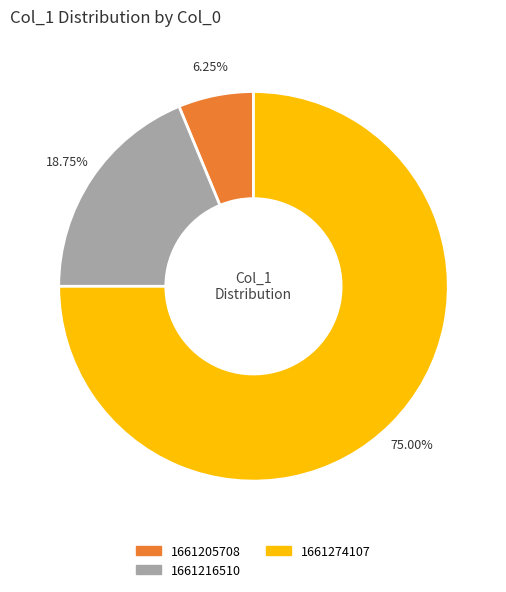

Does any single category account for the majority?

Yes